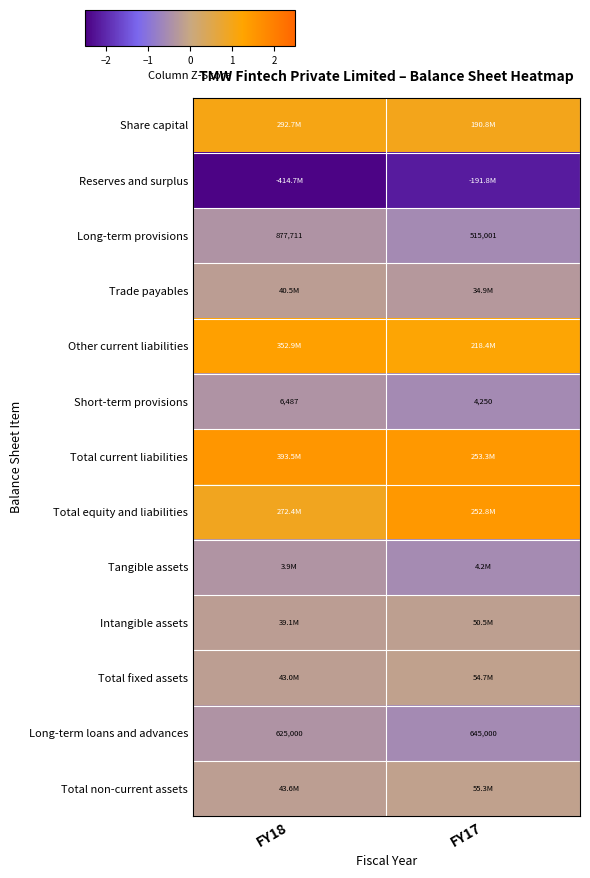

The Total current liabilities series shows 1.5 at FY18. True or false?

True